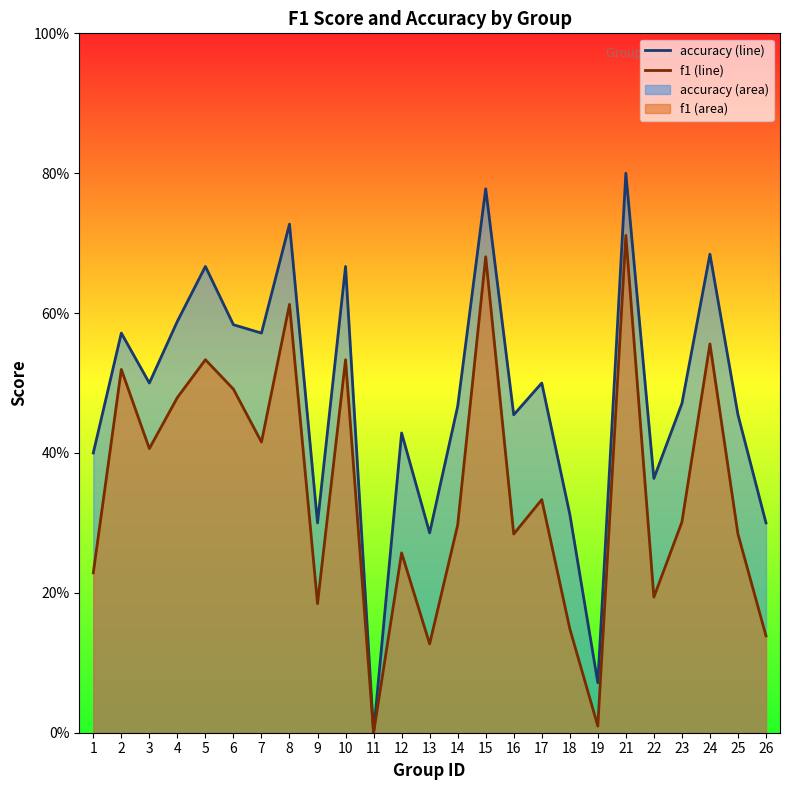

Does the chart display data point markers on the line(s)?

No